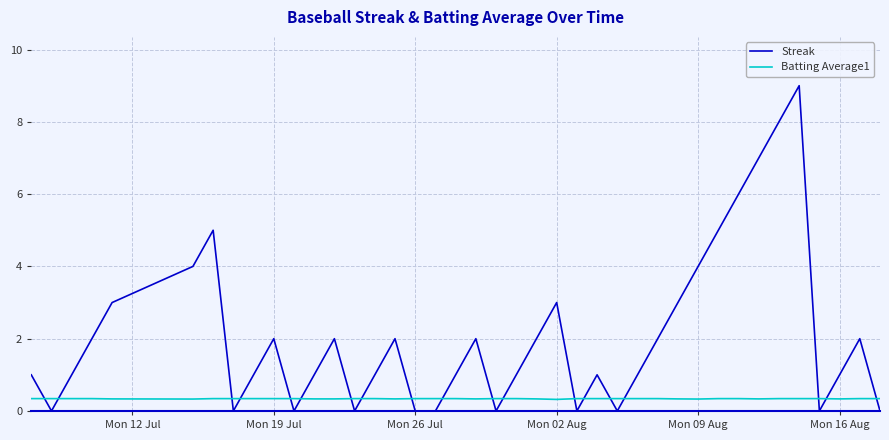

Which series has the largest total across all categories?

Streak